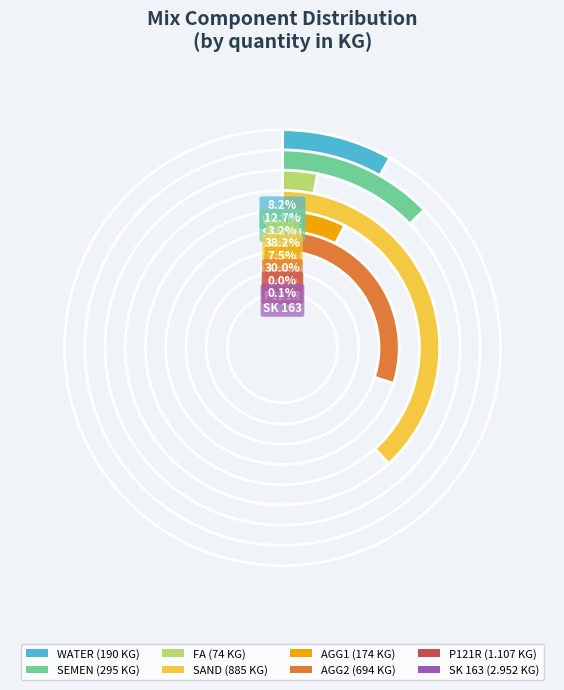

What is the change in value from SAND to SK 163?

-882.0